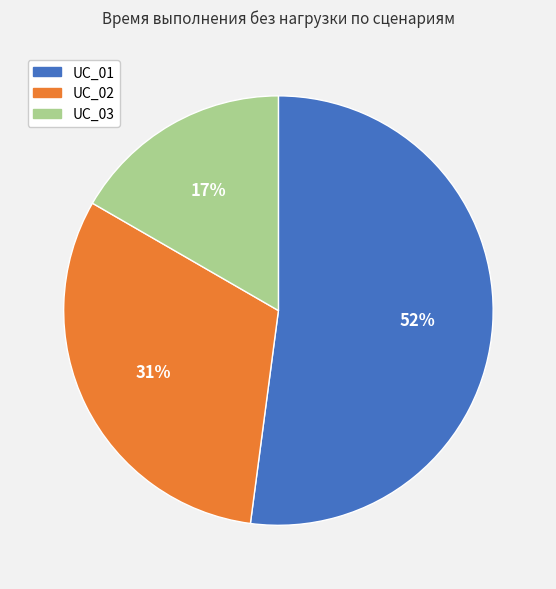

Rank the categories by value from highest to lowest.

UC_01, UC_02, UC_03